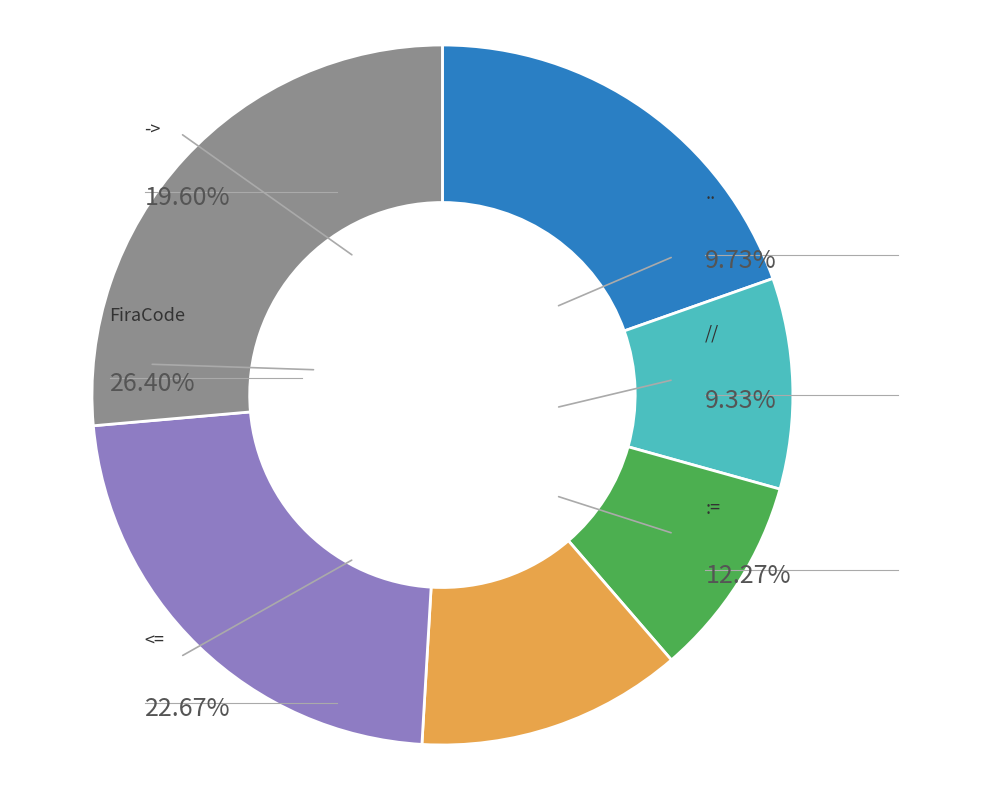

To the nearest percent, what portion does FiraCode represent?

26%